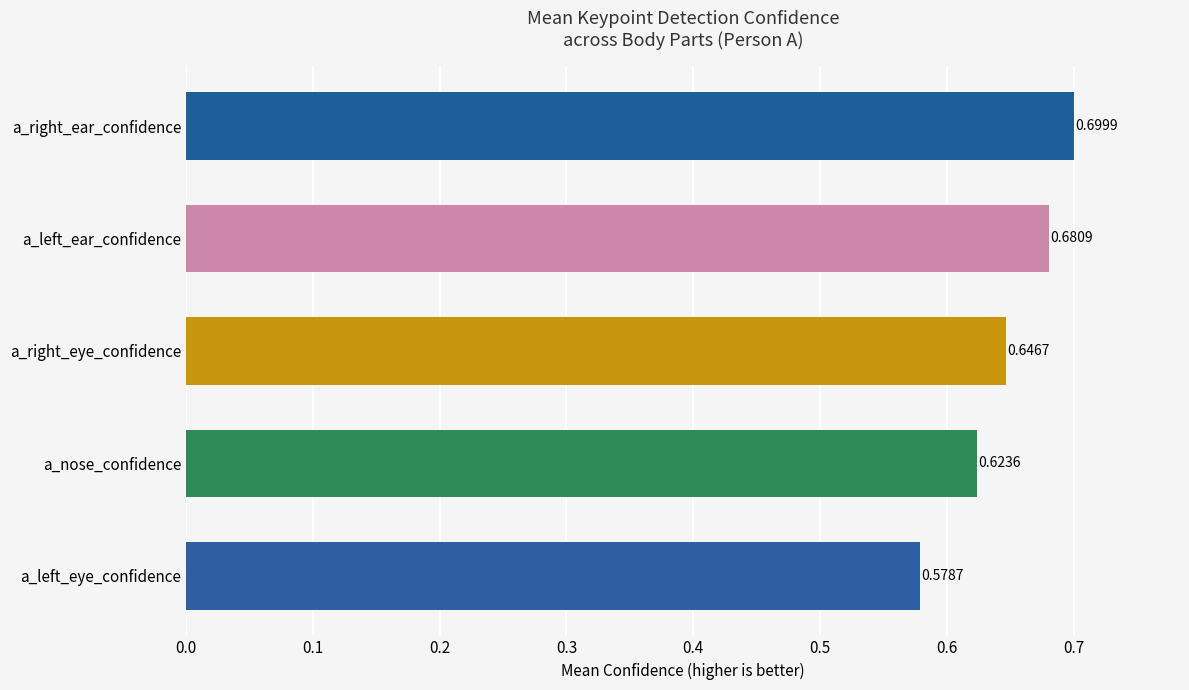

What is the value of the a_right_eye_confidence bar at the 5th from the left?

0.7